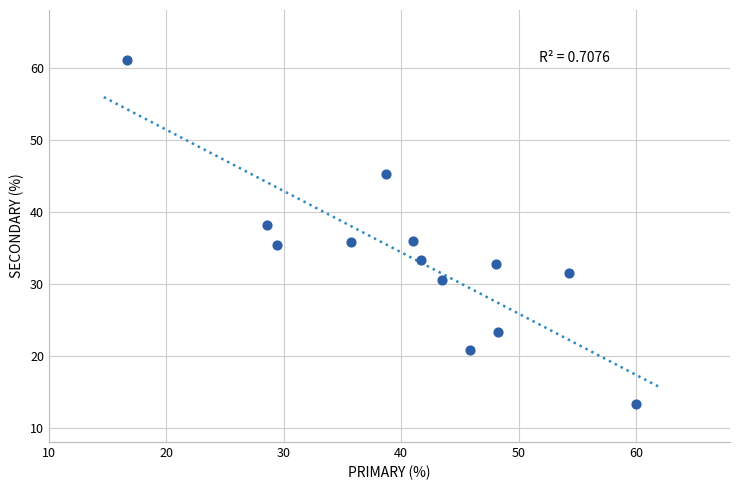

What is the range of Y values (max minus min)?

47.8